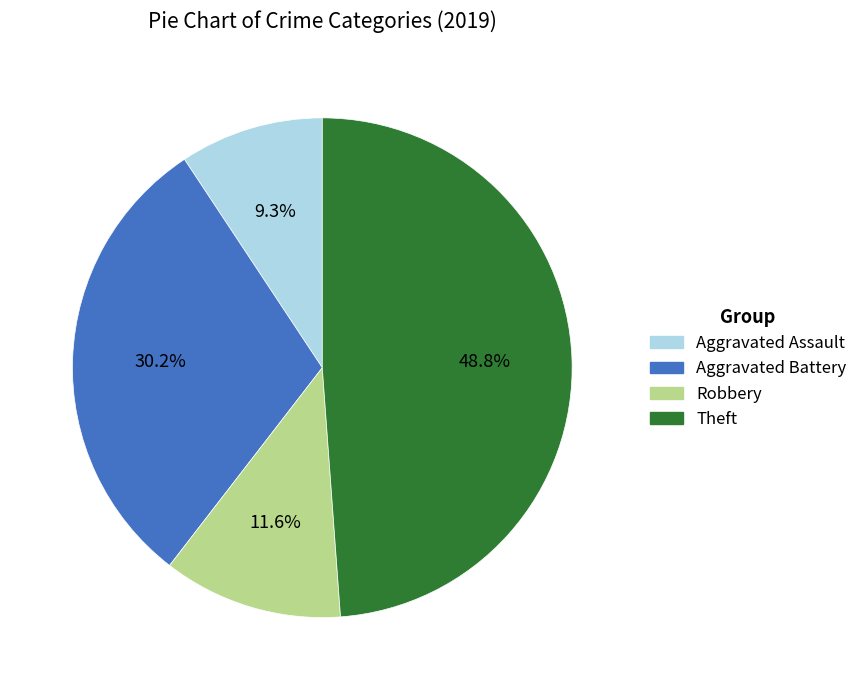

Does Aggravated Assault account for over 50% of the chart?

No